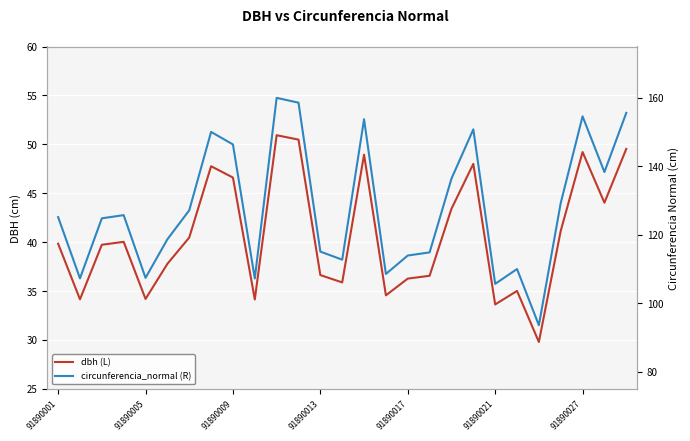

True or false: circunferencia_normal (R) and dbh (L) intersect in this chart.

False